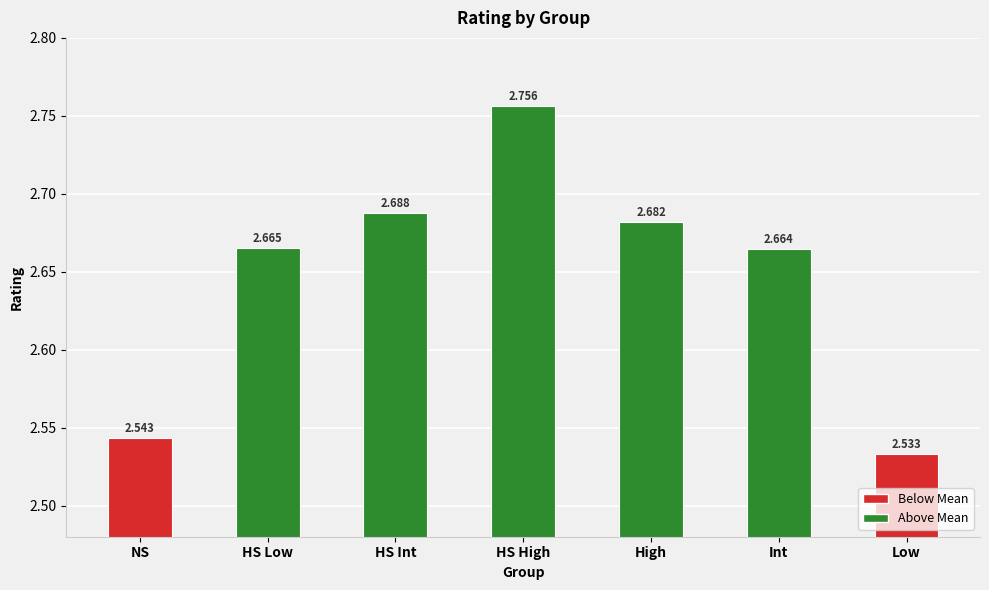

Where is the data nearest to the value 2?

Low